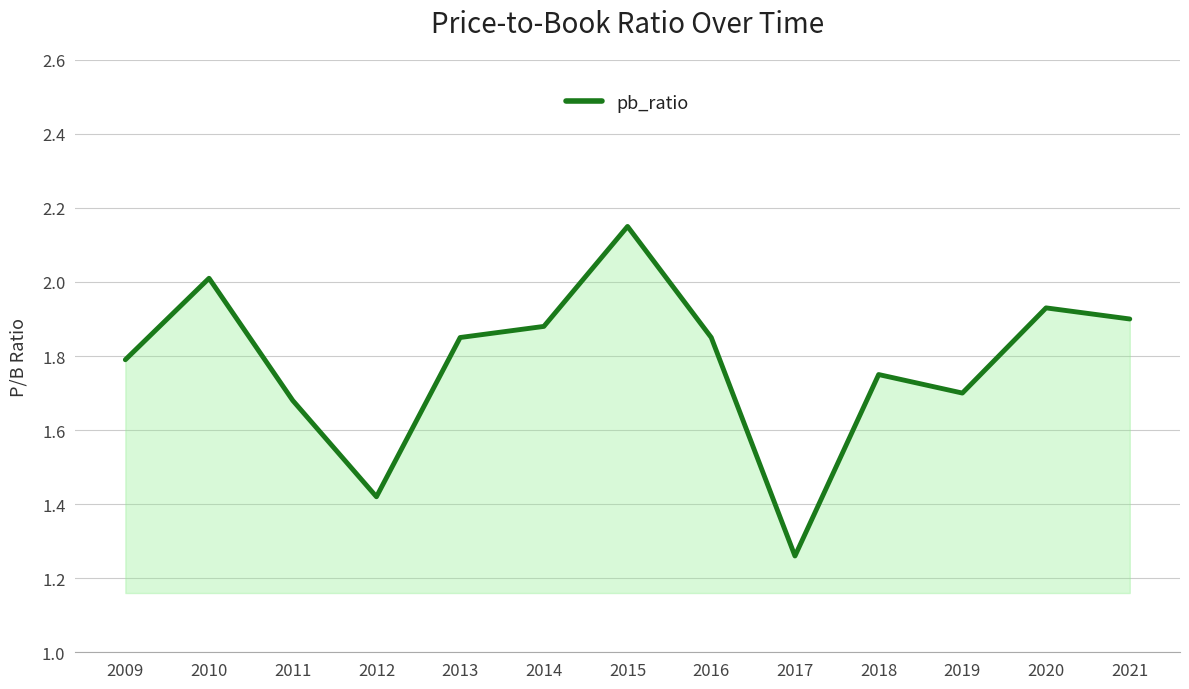

What is the ratio of the value at 2020 to the value at 2021?

1.0